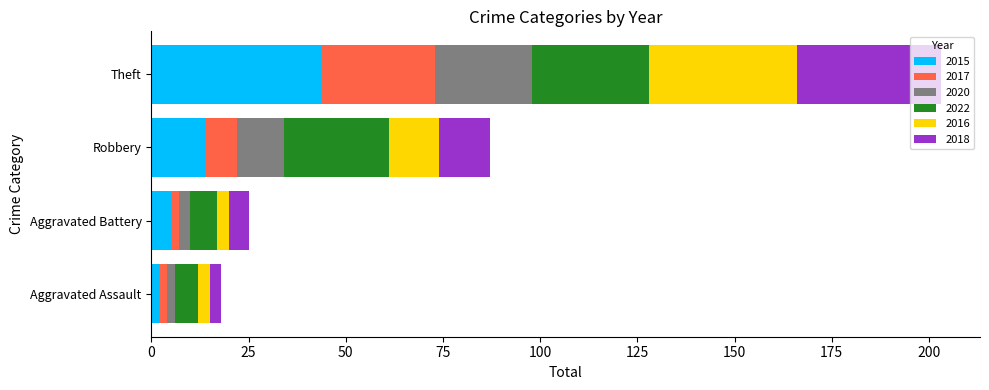

What is the highest value of the 2015 series?

44